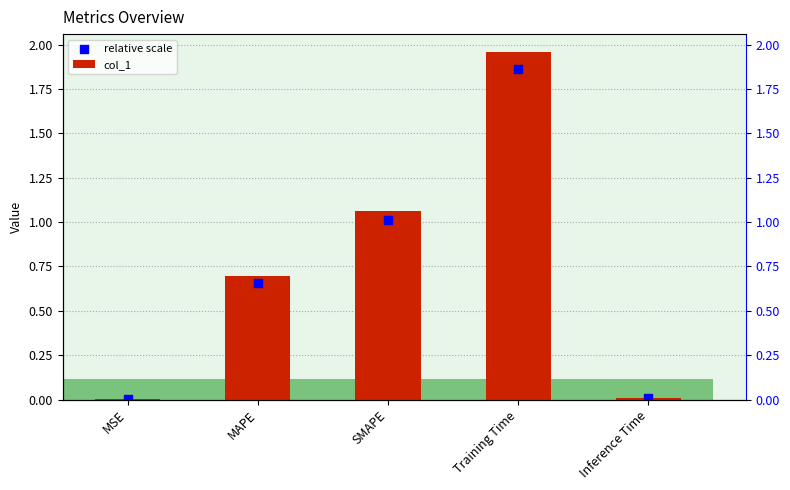

Which series contains the lowest Y value?

relative scale